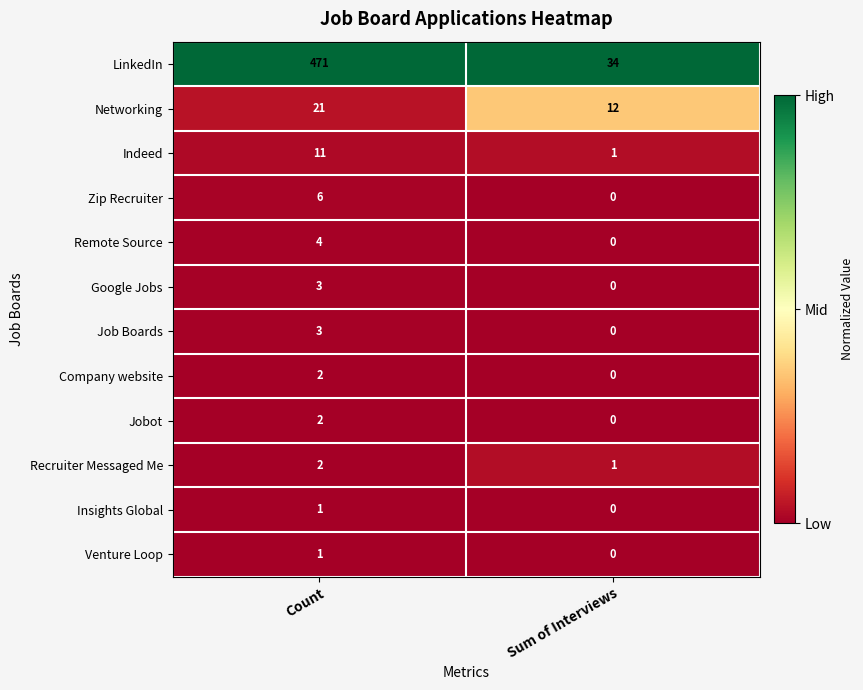

Is it true that Networking equals 21 at Sum of Interviews?

False